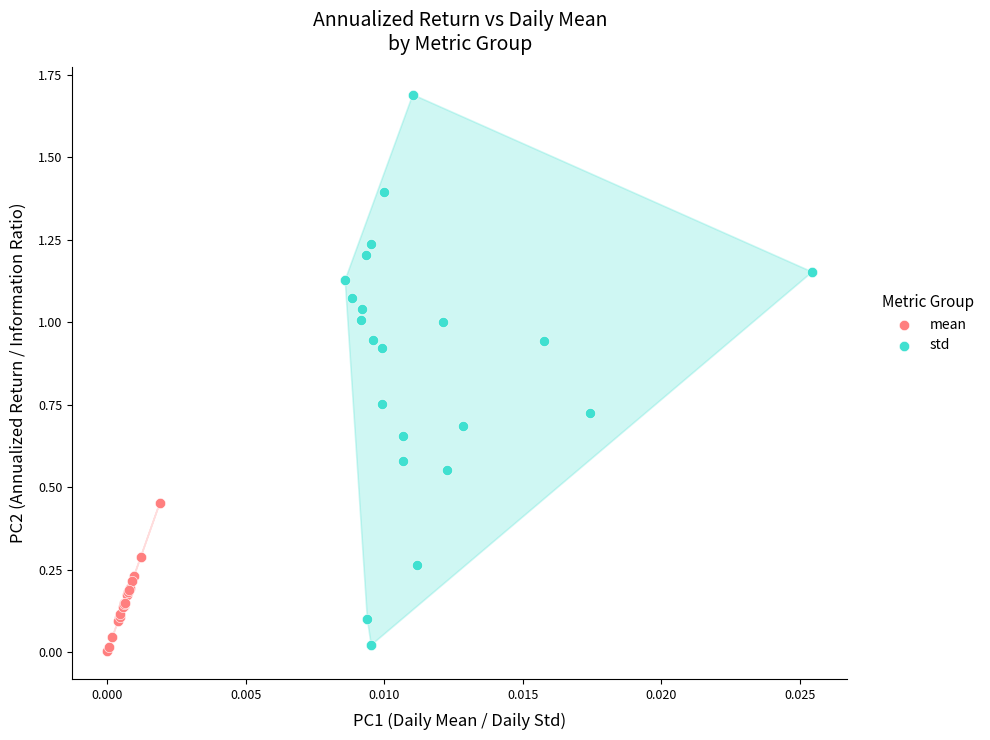

Which series contains the highest Y value?

std